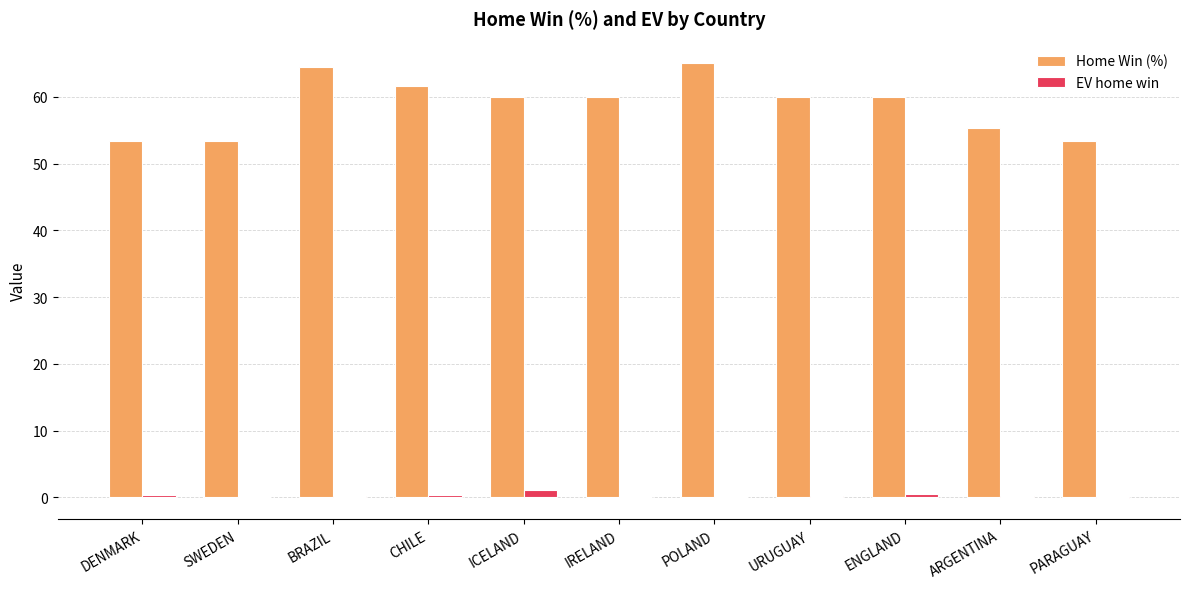

How many series are shown in this chart?

2